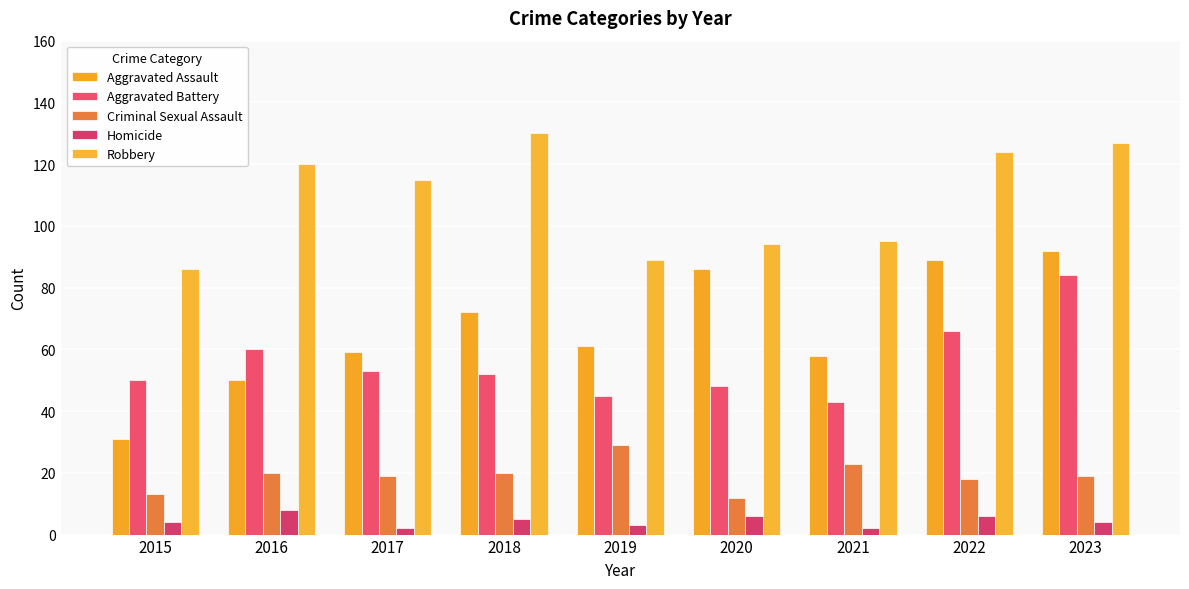

What are all the series names shown in the legend?

Aggravated Assault, Aggravated Battery, Criminal Sexual Assault, Homicide, Robbery